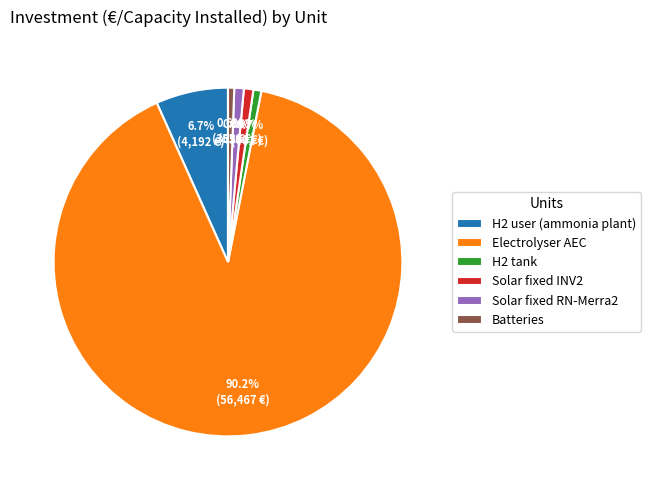

How many segments does this pie chart have?

6